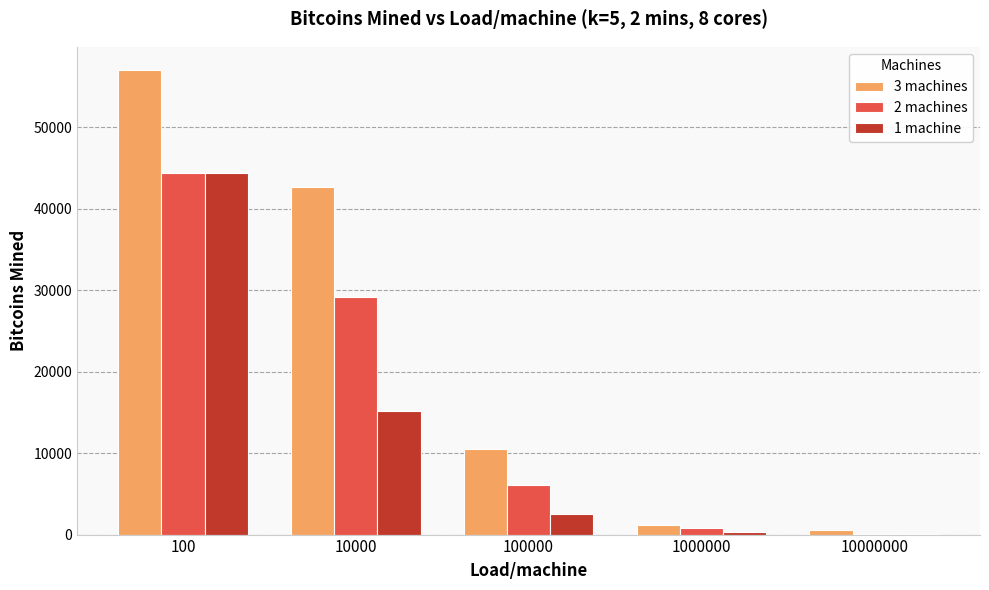

At which category is the sum across all series the highest?

100